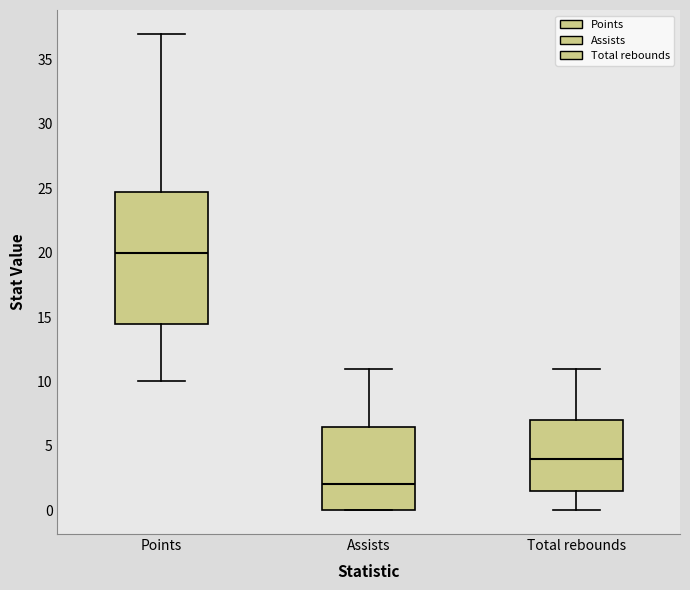

Which box has the highest median line?

Points